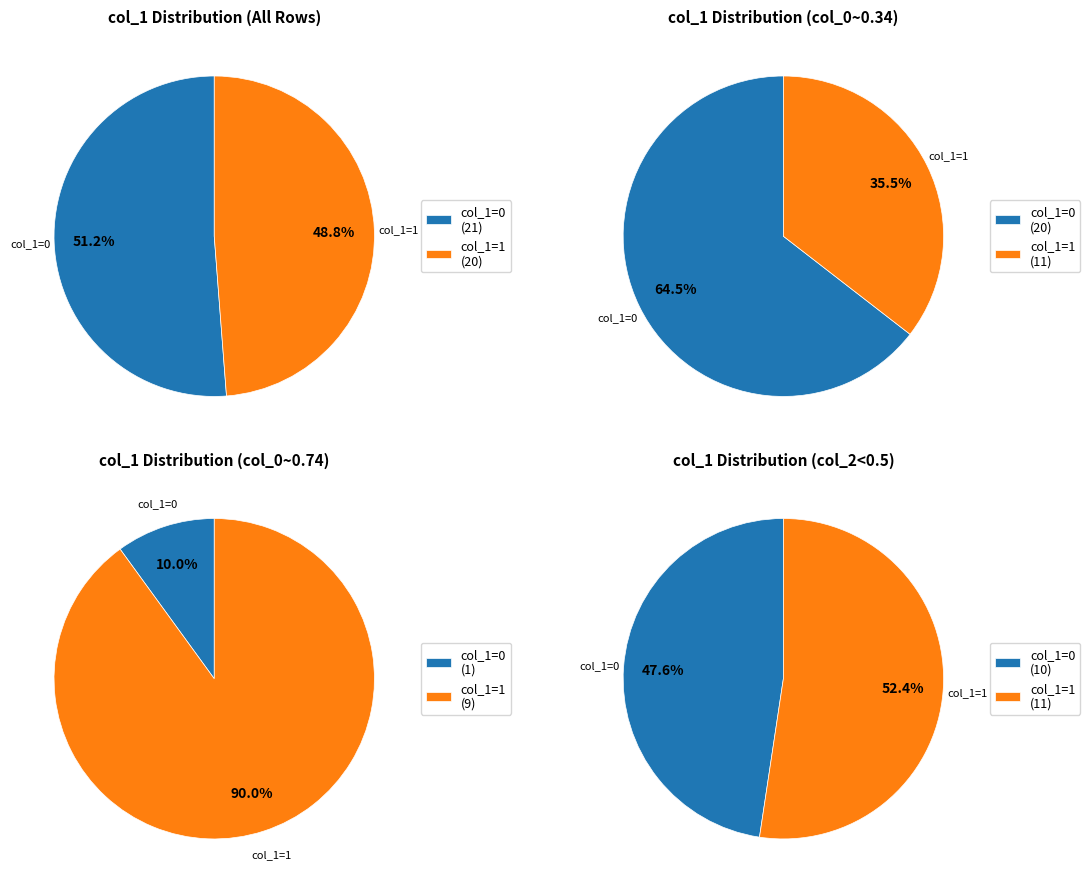

To the nearest percent, what is the combined percentage of 1 and col_1_values?

100%